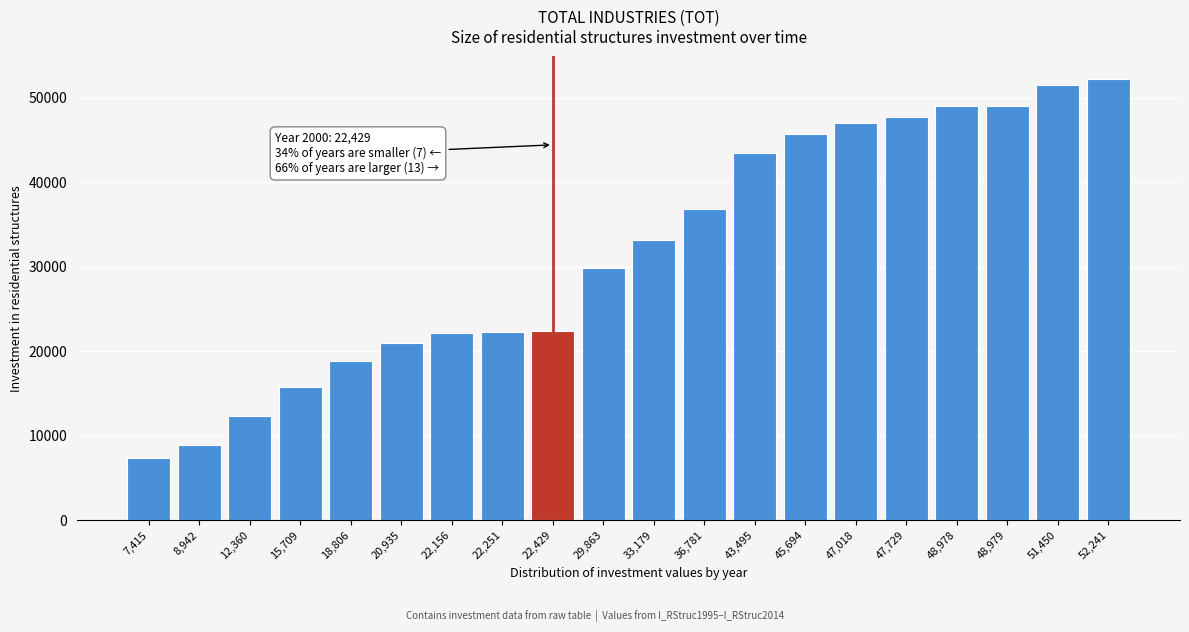

Is it true that the value at 51,450 is 51450?

True